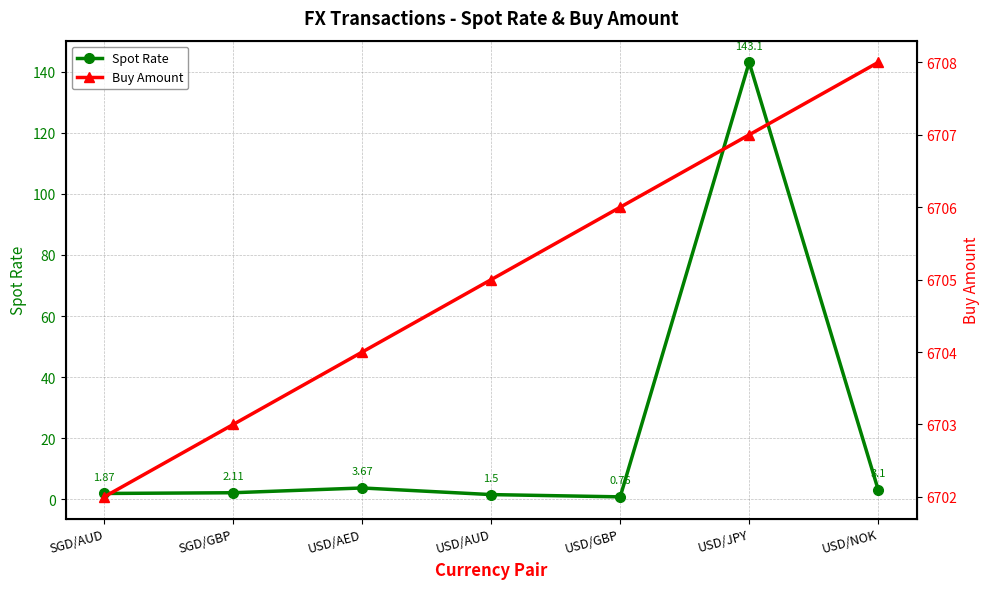

Which series has the largest total across all categories?

Buy Amount